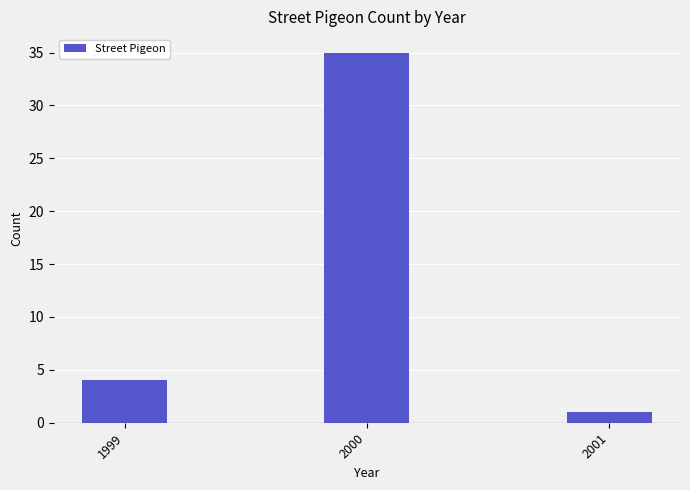

What is the change in value from 2000 to 2001?

-34